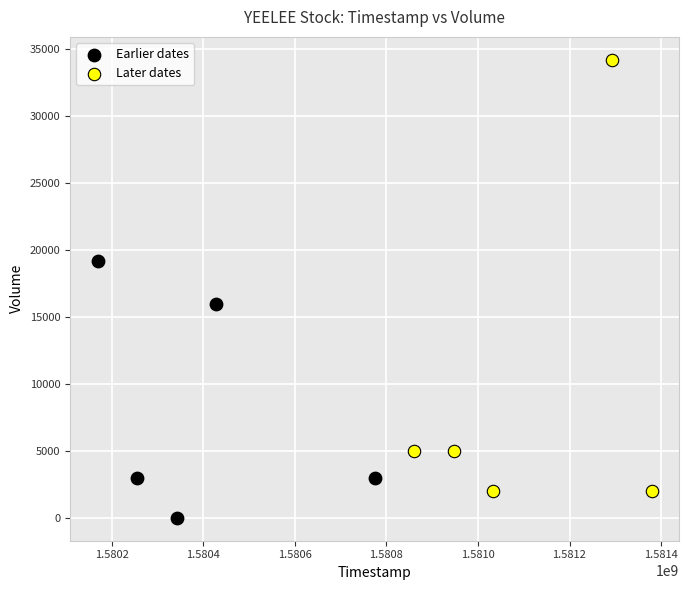

Which series has the widest spread of Y values?

Later dates